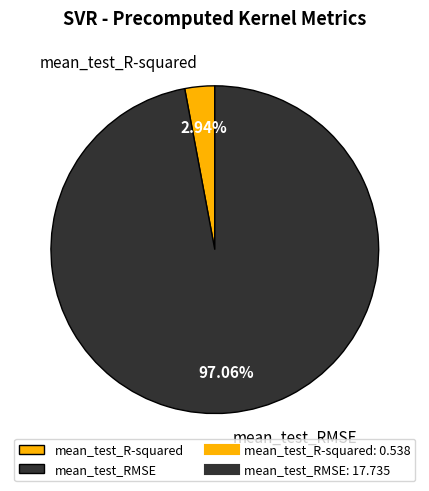

Which has a higher value, mean_test_R-squared or mean_test_RMSE?

mean_test_RMSE